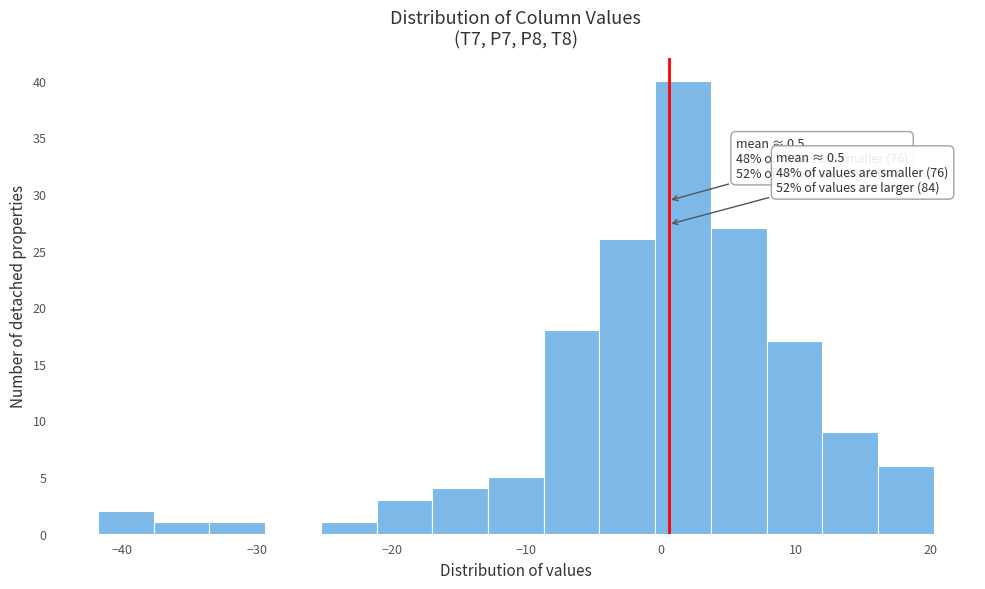

Which range on the x-axis has the tallest bar?

0 to 4